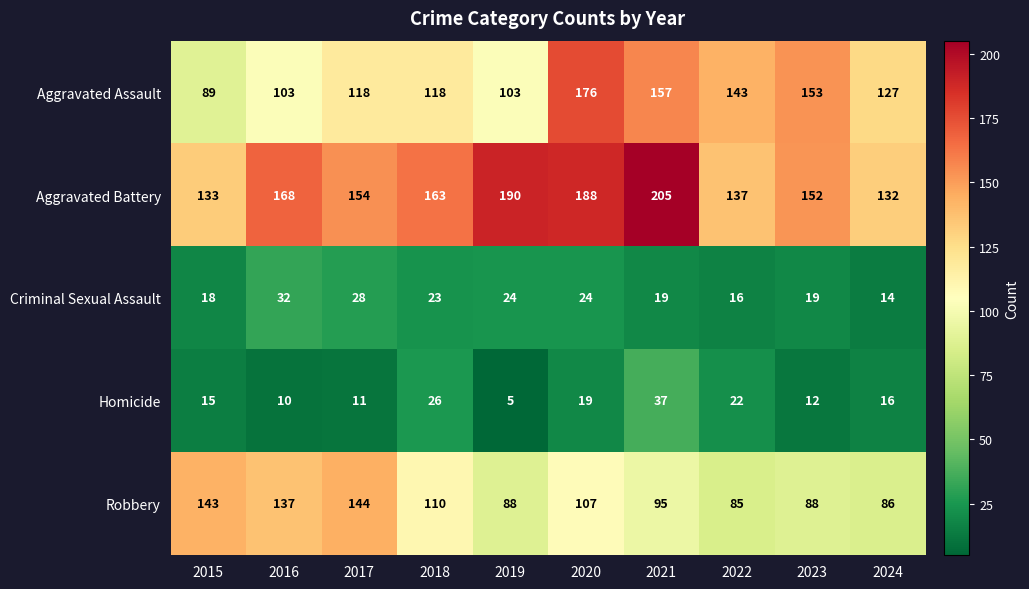

Is it true that Aggravated Battery equals 220 at 2024?

False